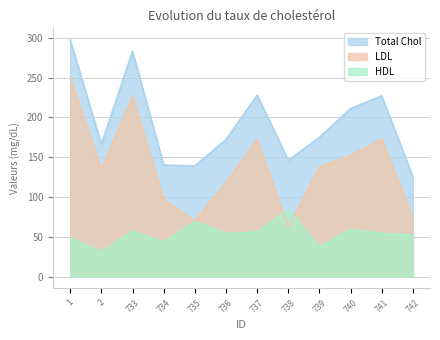

What is the value of the LDL point at the 7th from the left?

172